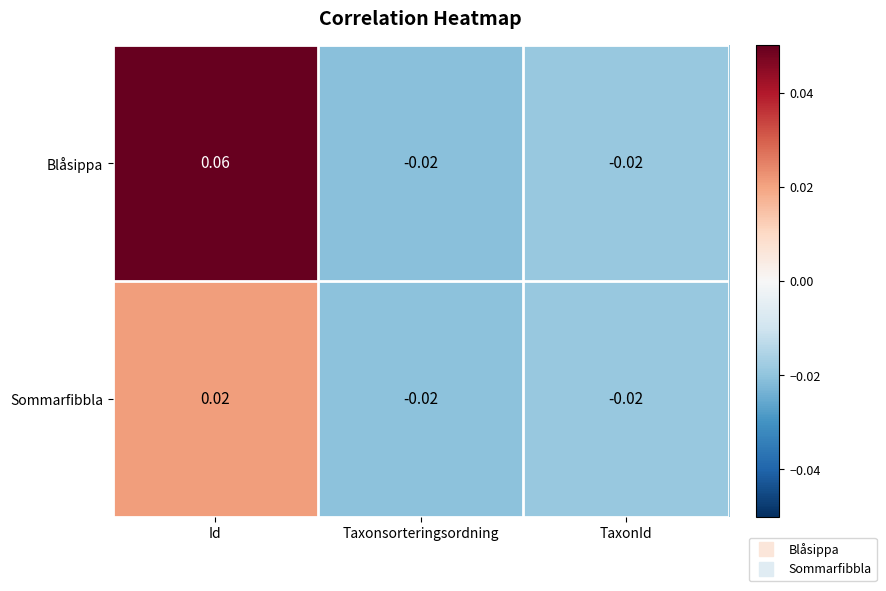

List the series in order of their peak value, lowest first.

Sommarfibbla, Blåsippa